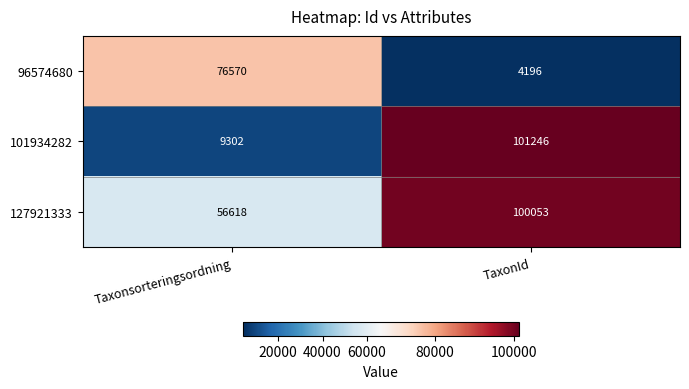

Which label corresponds to the smallest value in the chart?

TaxonId